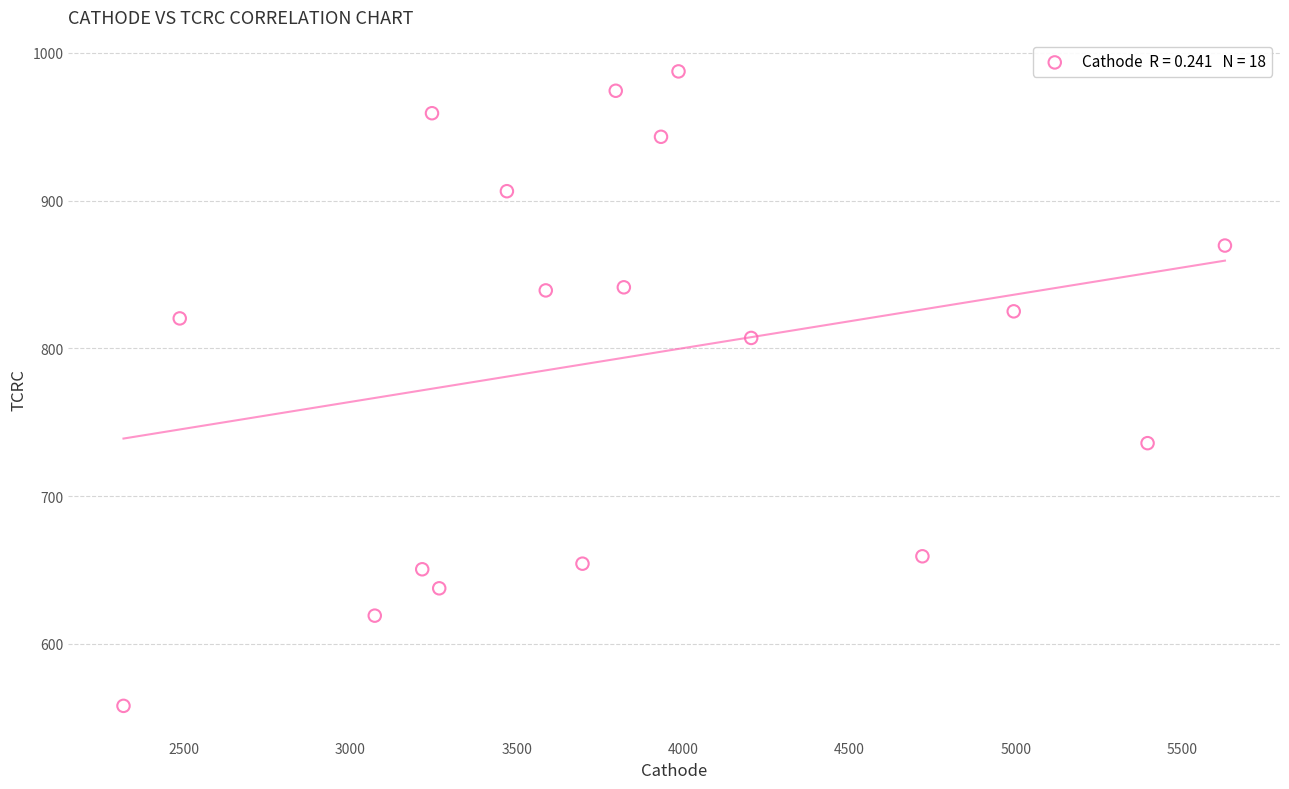

What is the range of X values (max minus min)?

3309.9